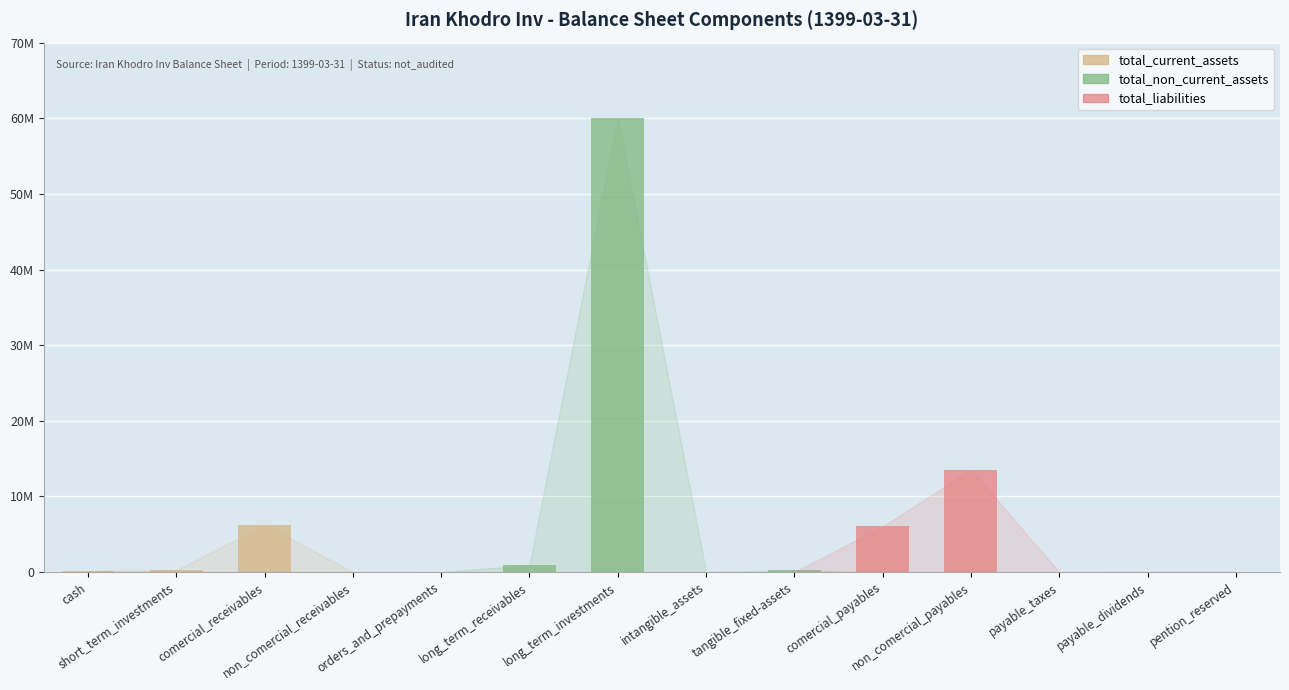

Which series has the largest total across all categories?

total_non_current_assets